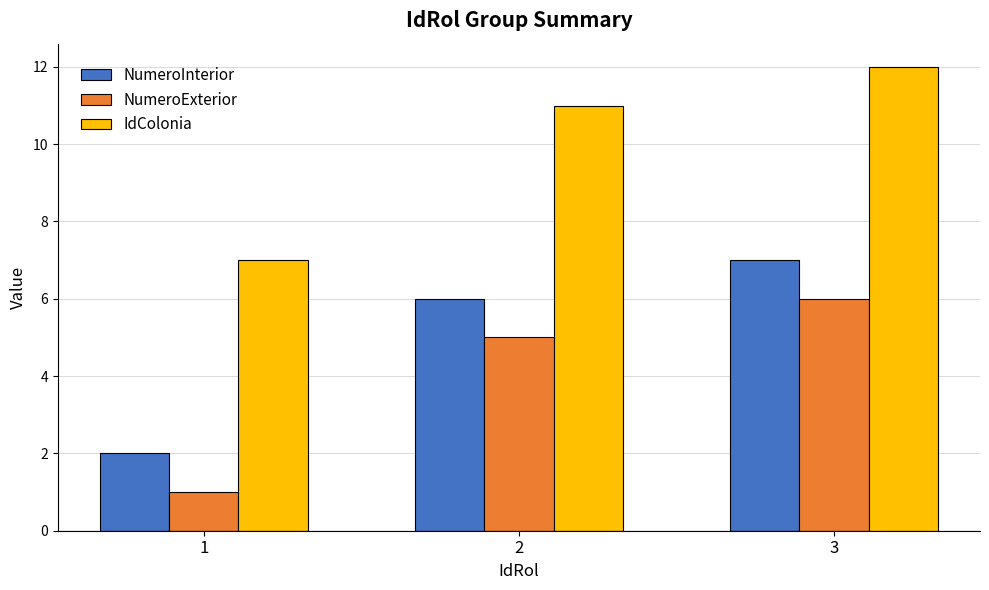

What is the approximate value of NumeroExterior at 2?

5